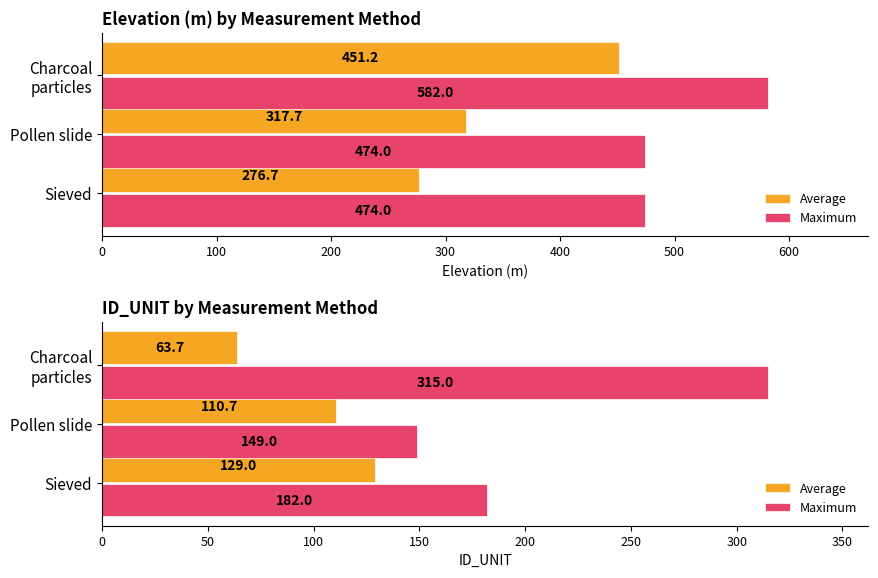

What is the lowest value of the Average series?

63.7